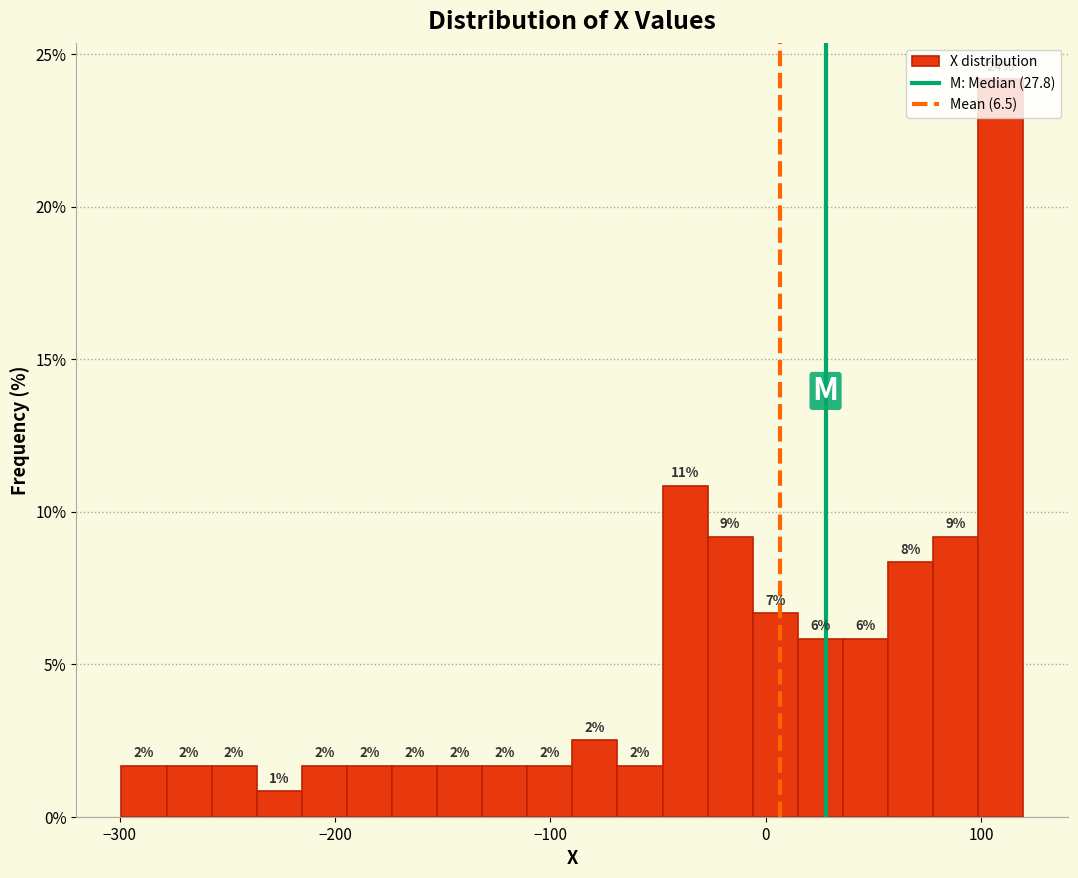

Around what value on the x-axis is the tallest bar? Give the approximate position of its centre, as read against the axis.

110